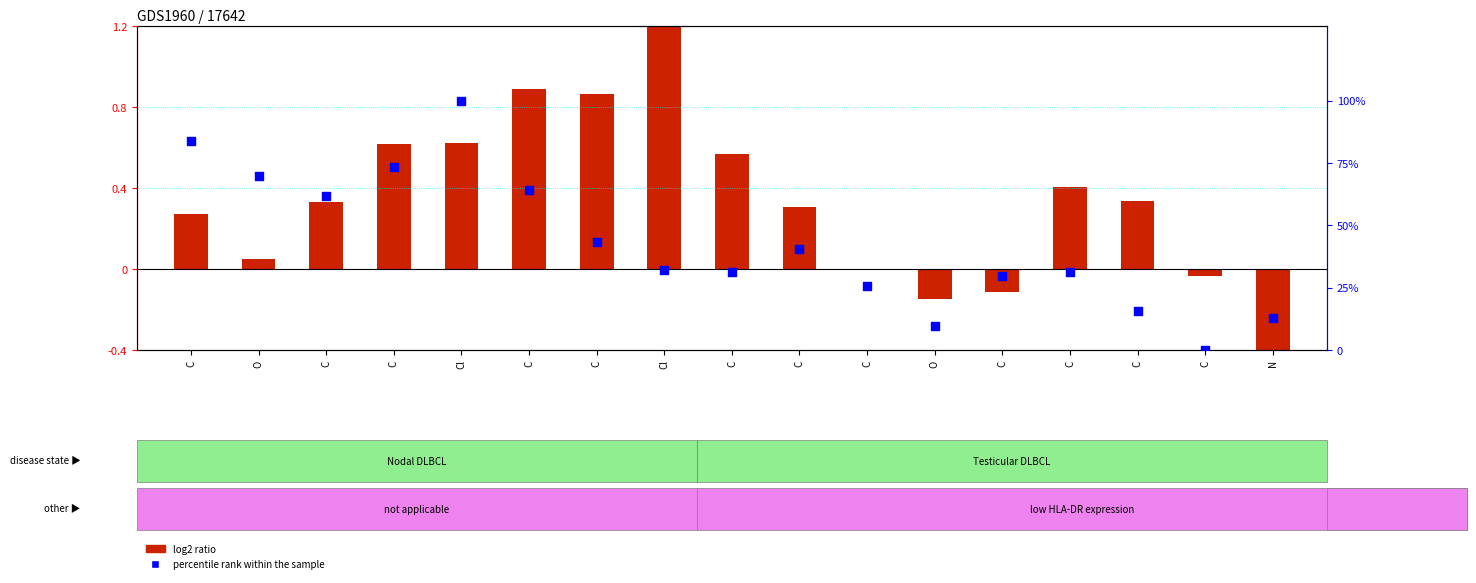

At which category is the sum across all series the highest?

Cl